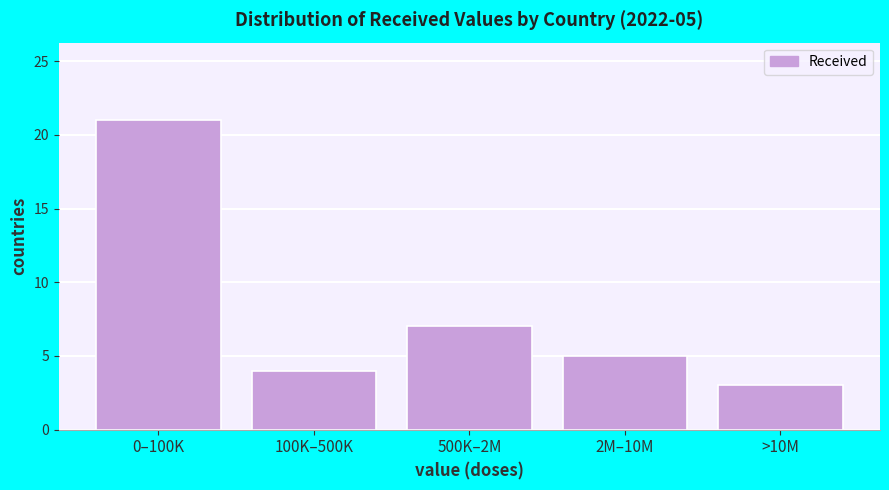

Reading right to left, what are all the values shown in this chart?

3	5	7	4	21